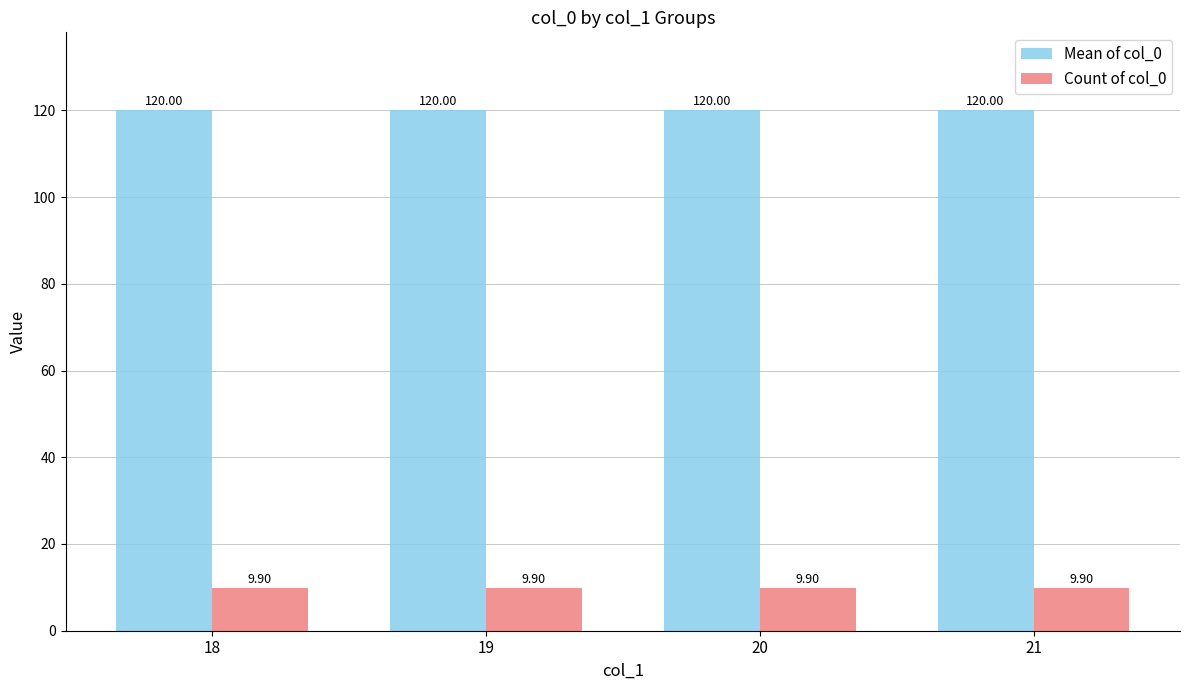

True or false: Mean of col_0 has a value of 39.6 at 18.

False